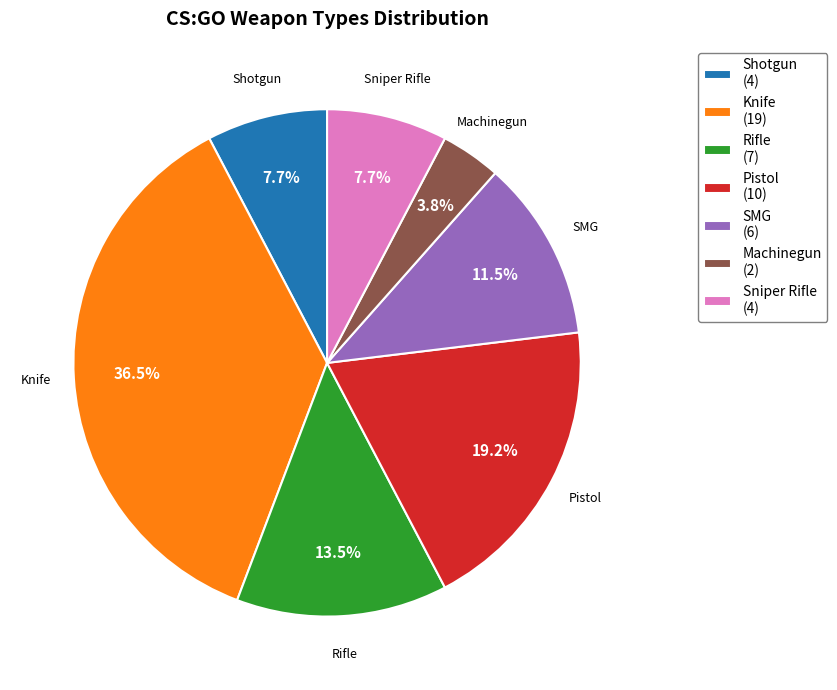

Is it true that Machinegun is 4% of the pie?

True